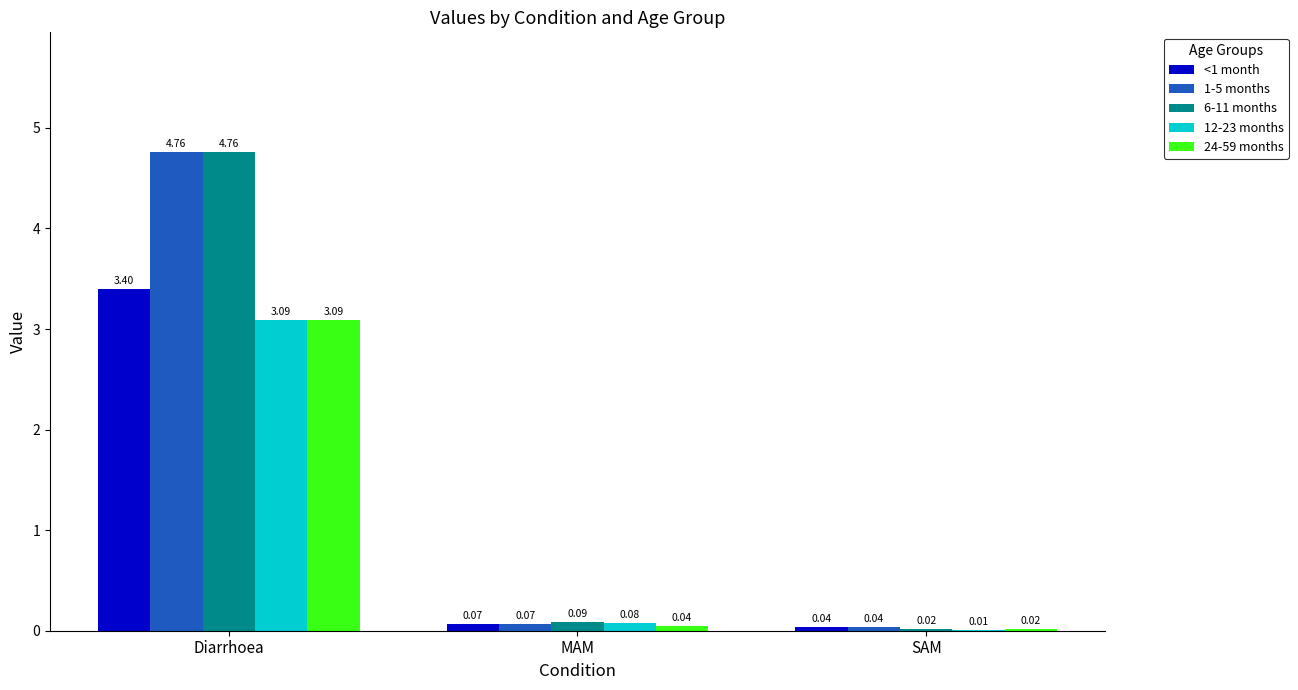

What is the total value across all series at MAM?

0.3